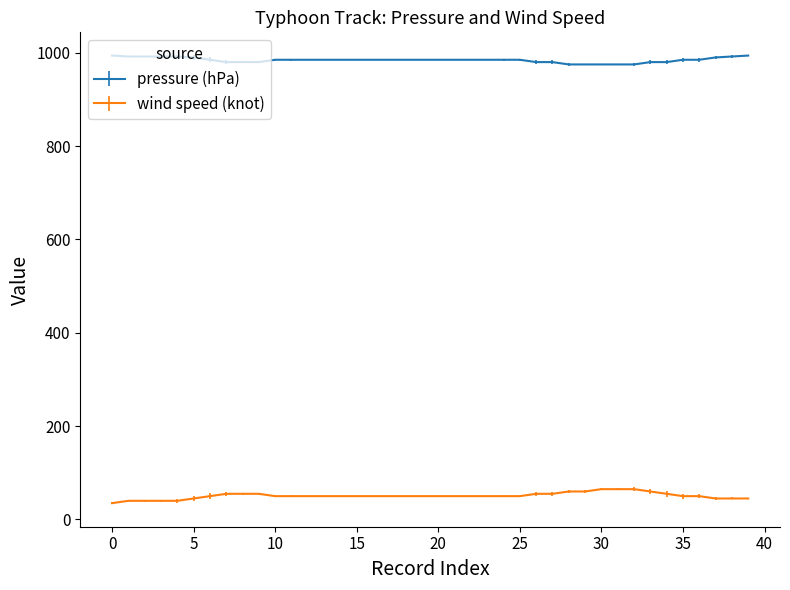

Rank the series by their maximum value, from highest to lowest.

pressure (hPa), wind speed (knot)